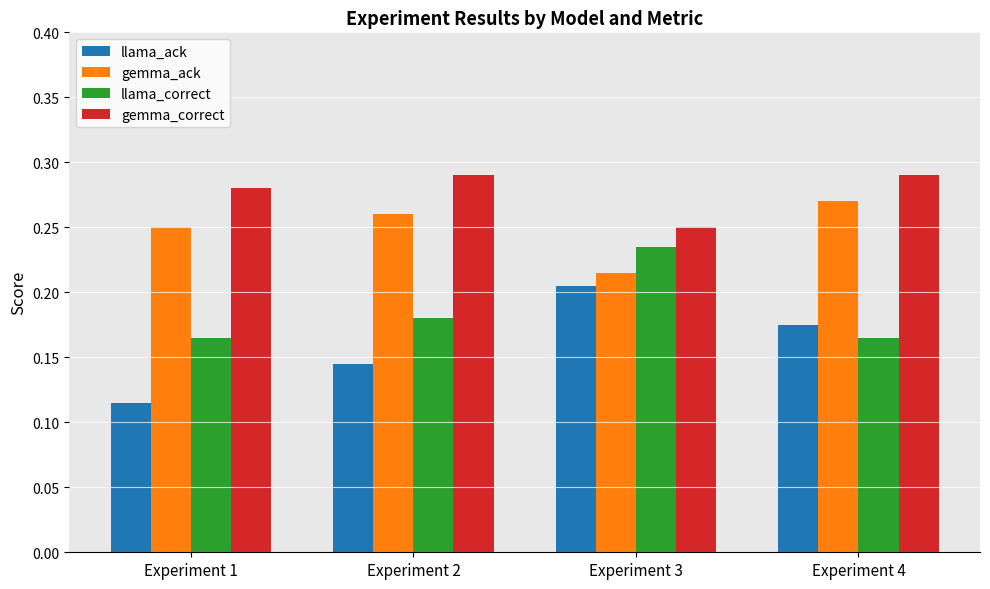

Does the chart contain any negative values?

No